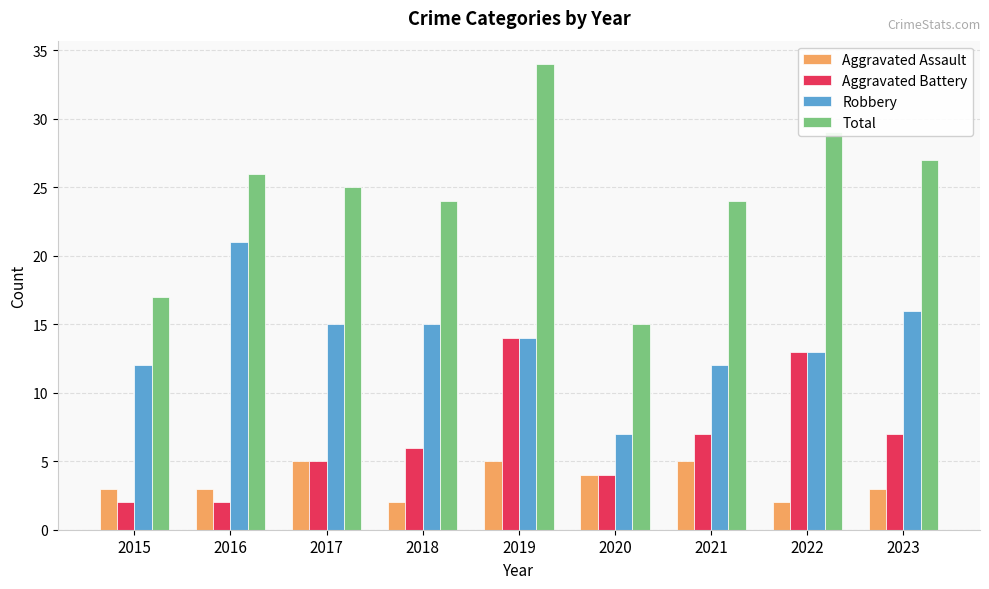

Rank the series at 2018 from highest to lowest value.

Total, Robbery, Aggravated Battery, Aggravated Assault